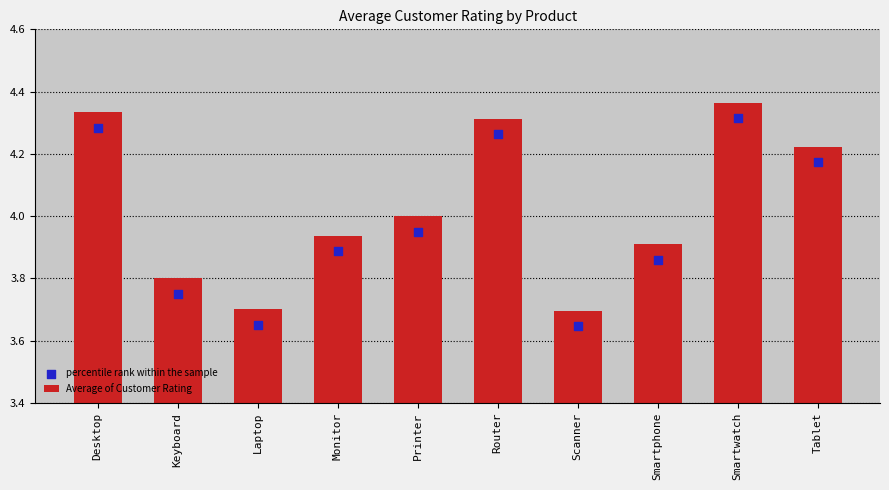

What are all the series names shown in the legend?

Average of Customer Rating, percentile rank within the sample